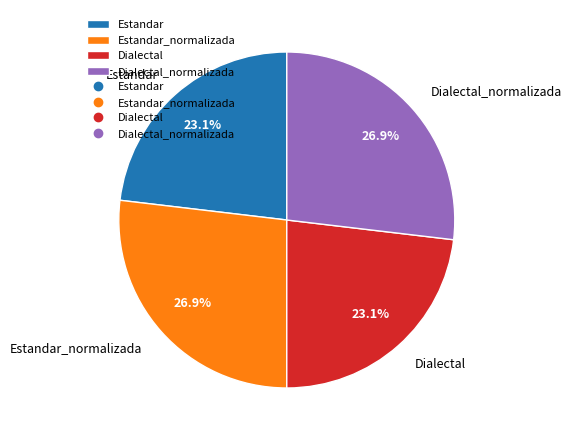

Count the number of slices in the pie.

4